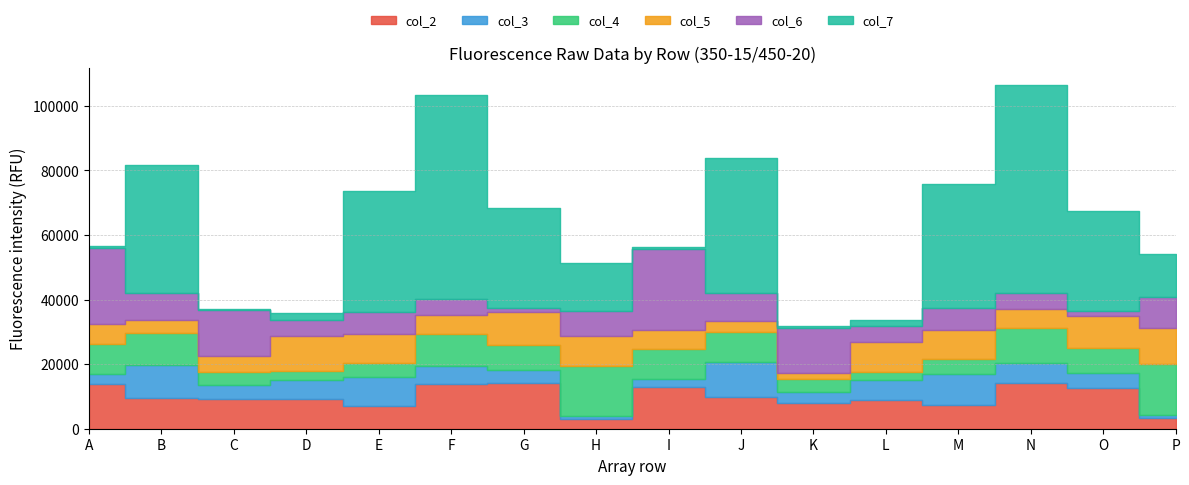

Which series has the widest spread of values?

col_7